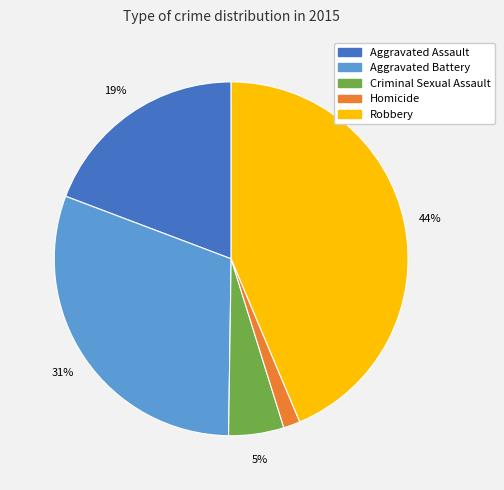

To the nearest percent, what portion does Criminal Sexual Assault represent?

5%